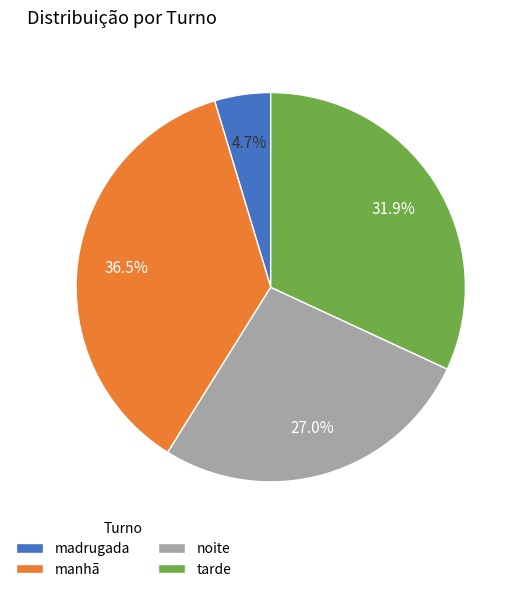

To the nearest percent, what percentage of the pie is tarde?

32%